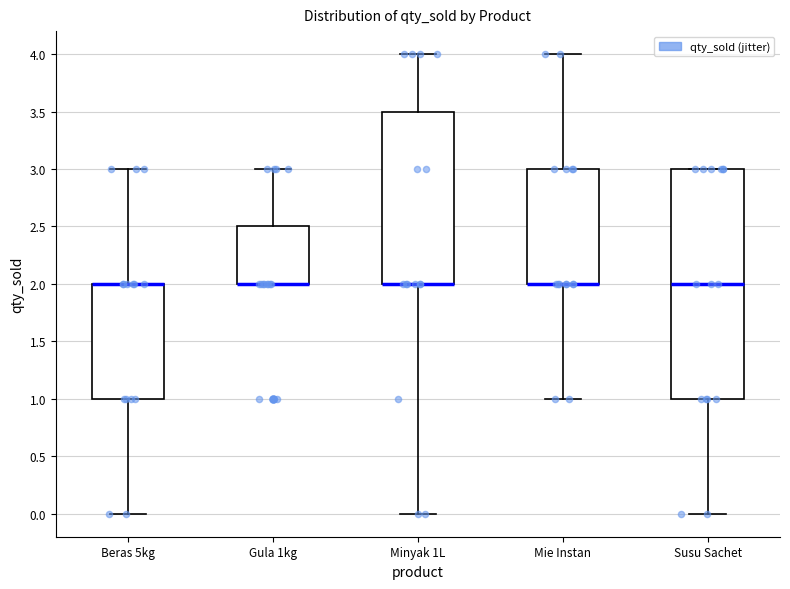

Where does the median line of the box for Susu Sachet sit on the y-axis? The values are not printed on the chart, so give them approximately, as read against the axis.

2.0